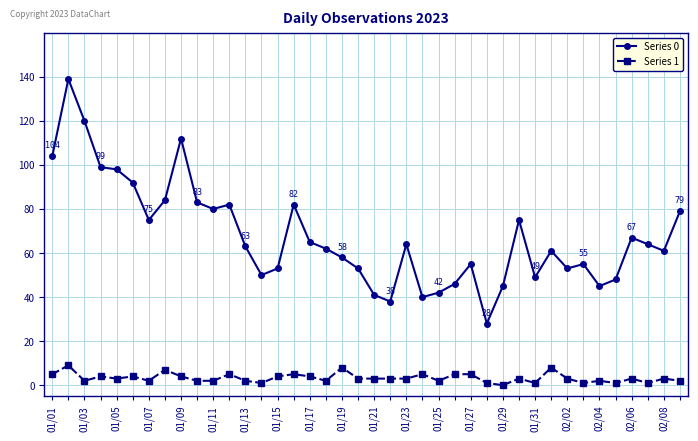

Which series has the largest range (max minus min)?

Series 0